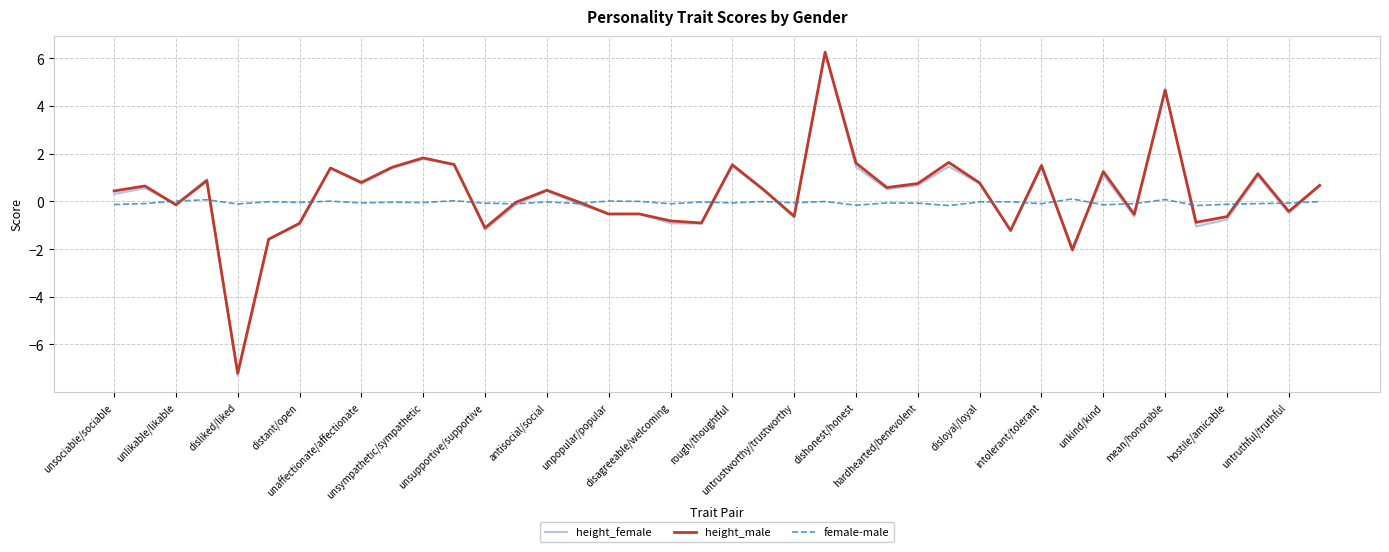

How many values in height_female are below zero?

18